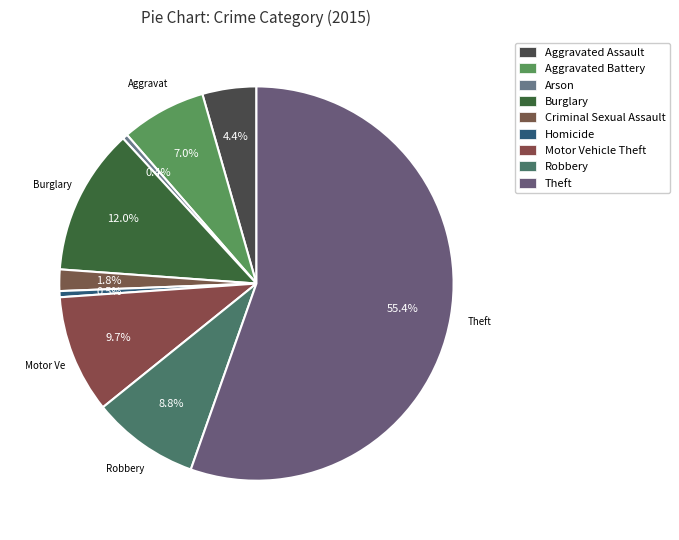

What is the total percentage of Robbery and Homicide?

9.3%